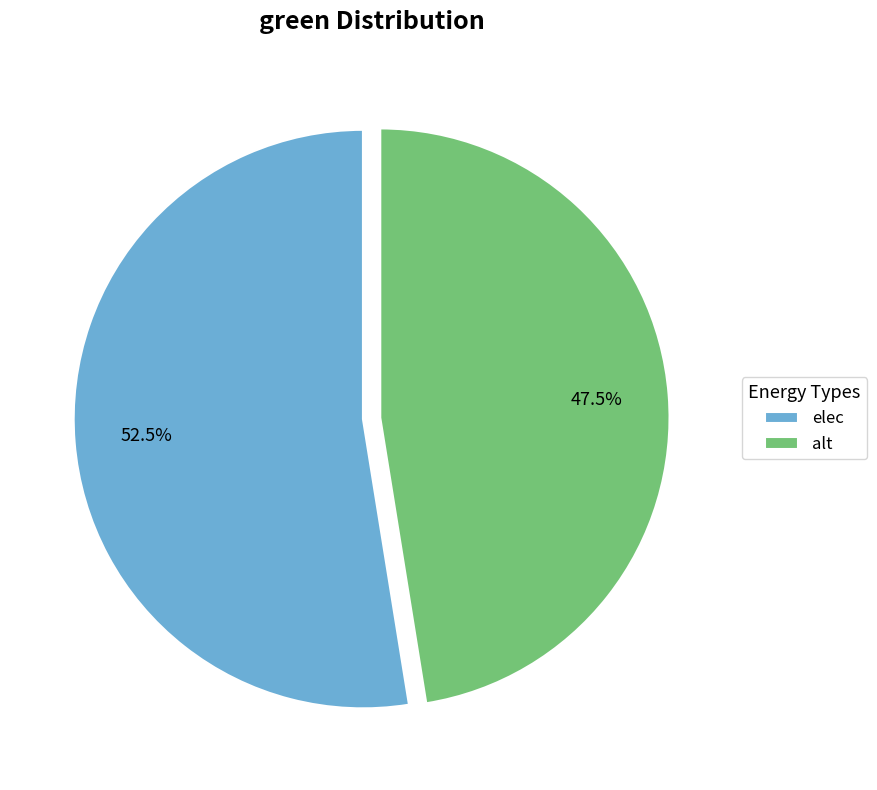

True or false: elec accounts for 42% of the total.

False